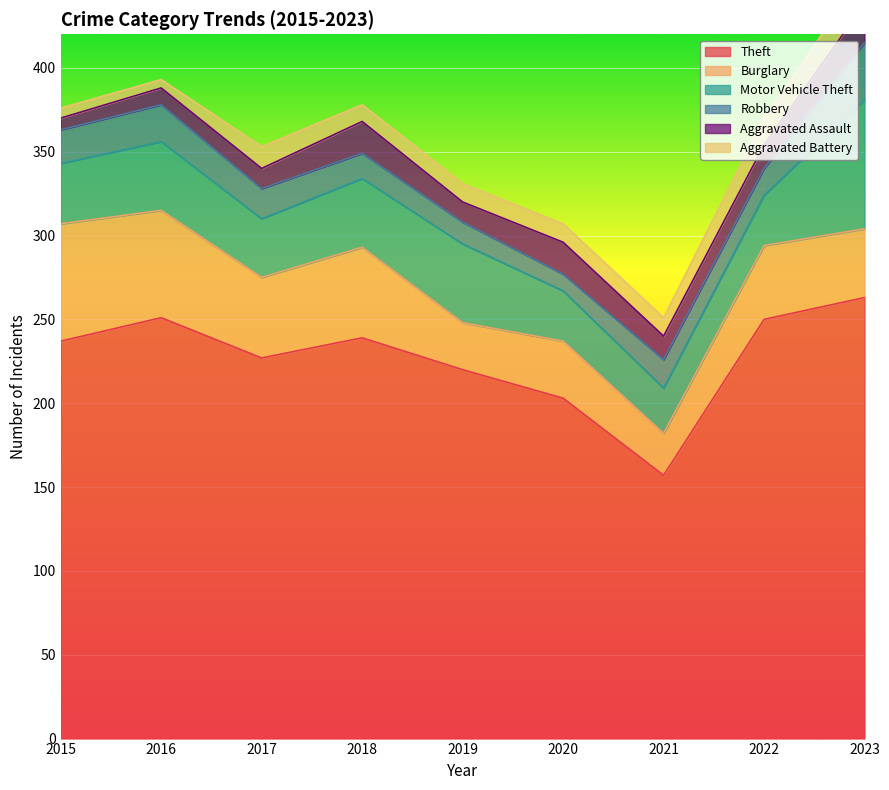

Which series has the widest spread of values?

Theft